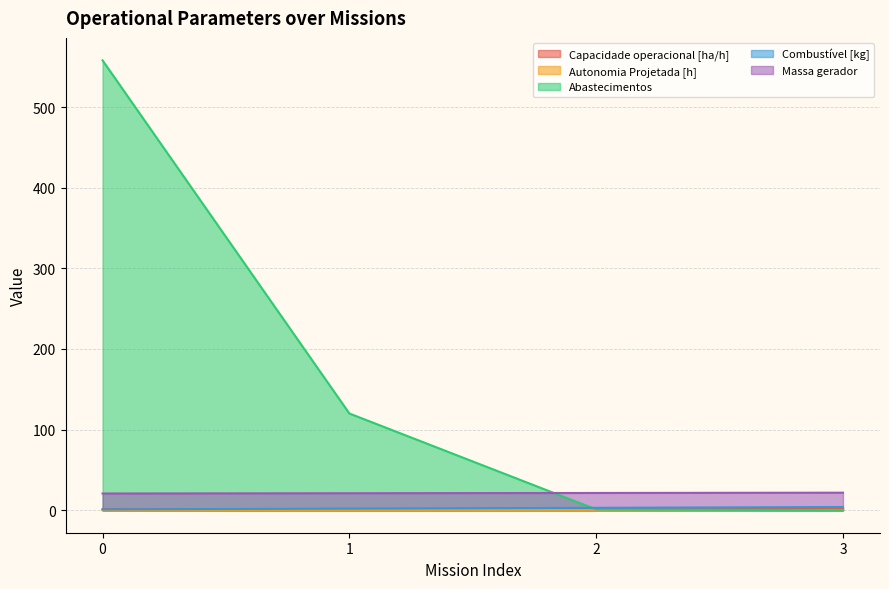

What is the value of the Massa gerador point at the 1st from the left?

20.8